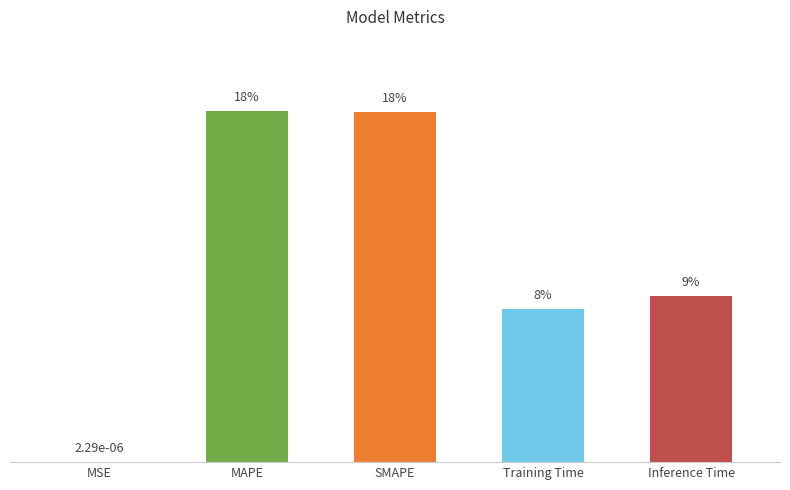

What is the label of the 3rd bar from the left?

SMAPE